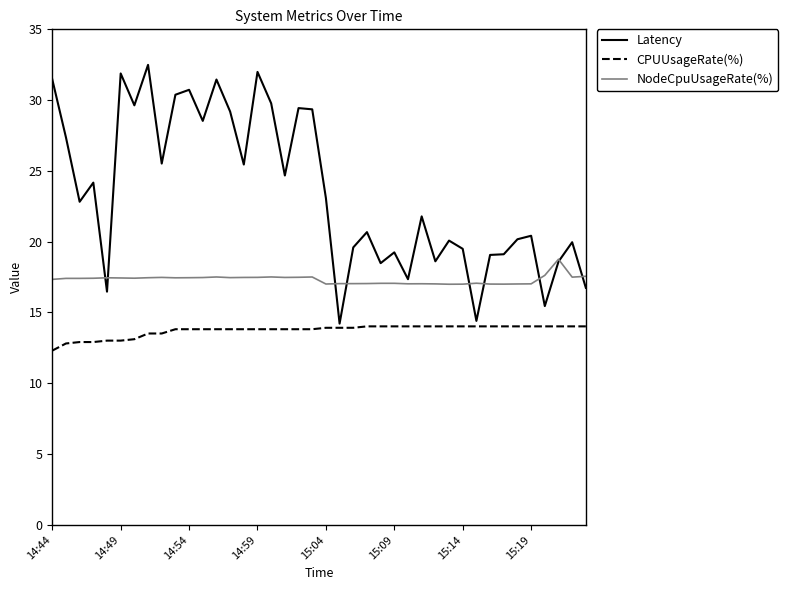

Which series has the largest range (max minus min)?

Latency